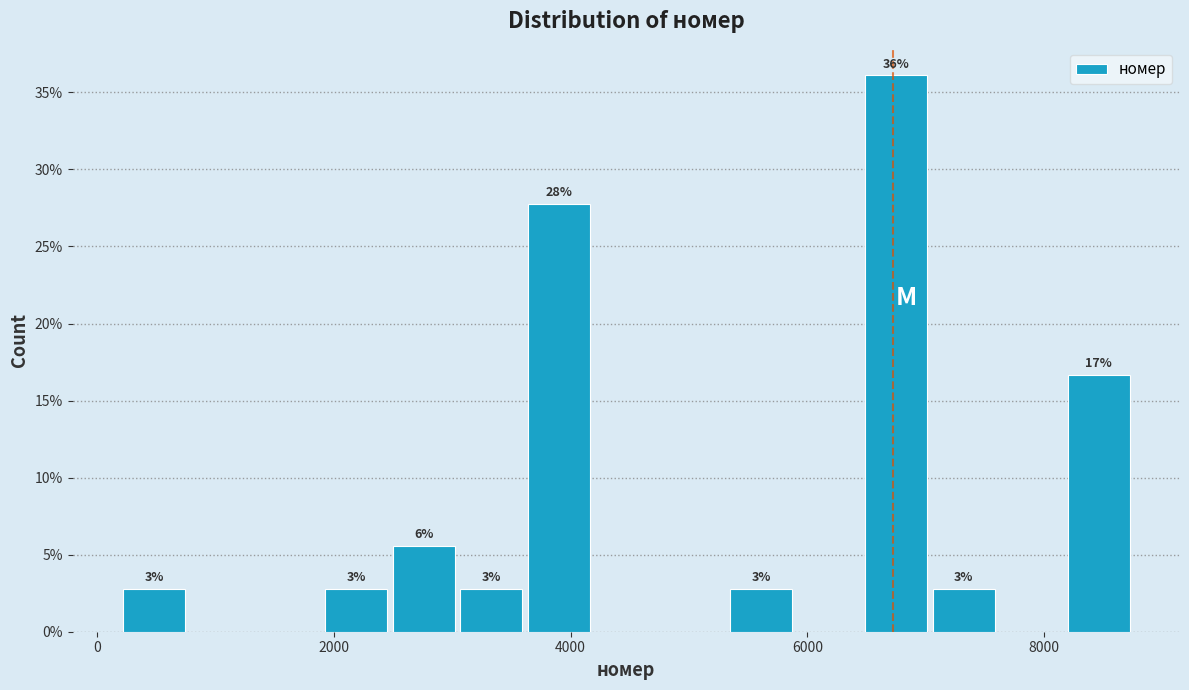

Around what value on the x-axis is the tallest bar? Give the approximate position of its centre, as read against the axis.

6800